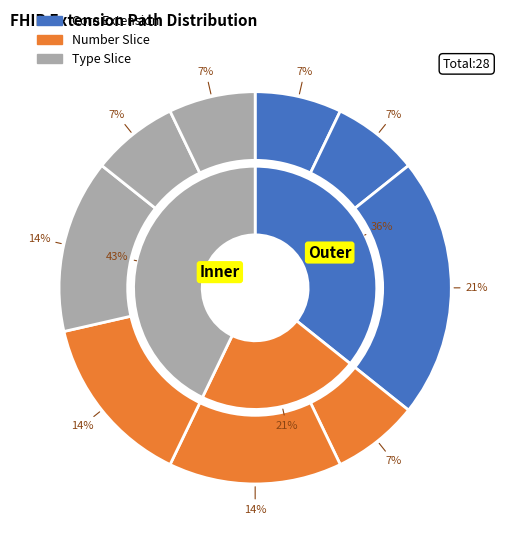

Is it true that Extension.id is 7% of the pie?

True